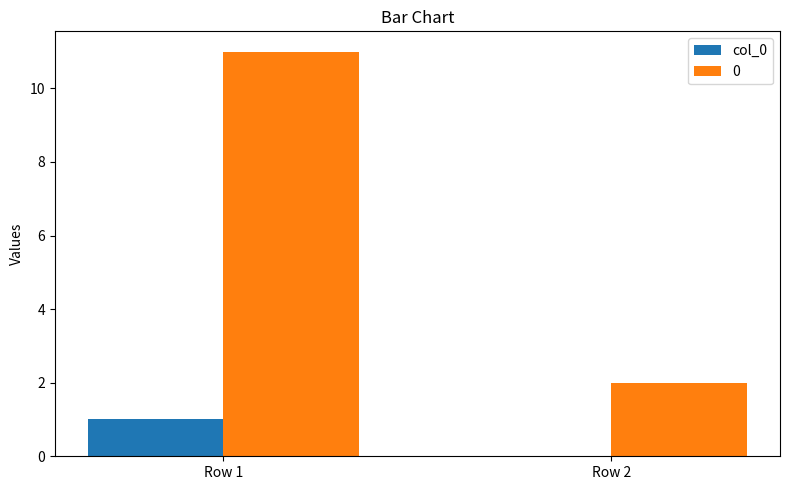

At which category is the sum across all series the highest?

Row 1